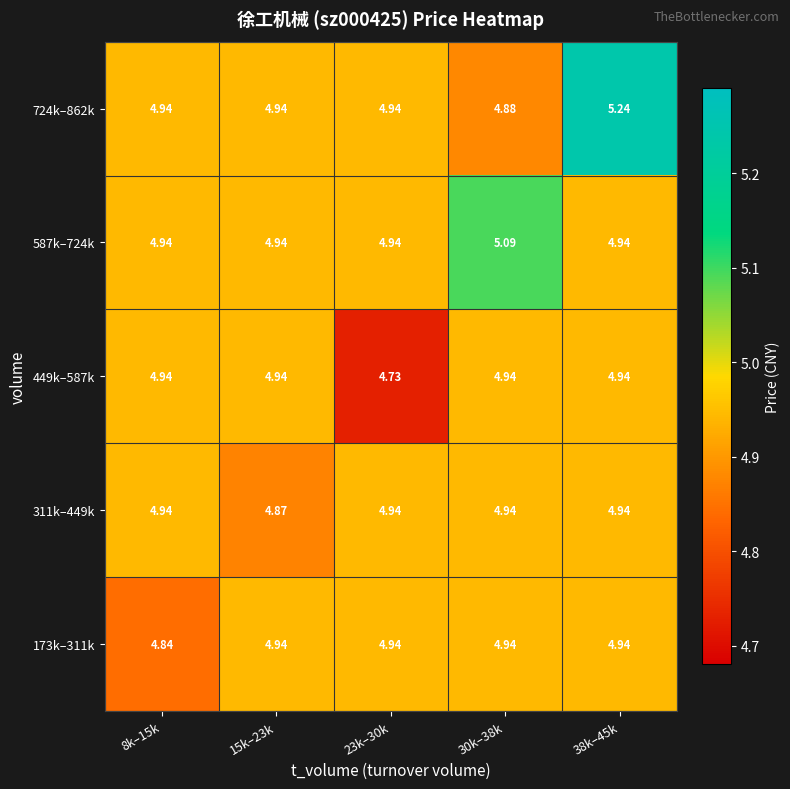

Is the value of 724k–862k at 30k–38k greater than the value of 449k–587k at 23k–30k?

Yes